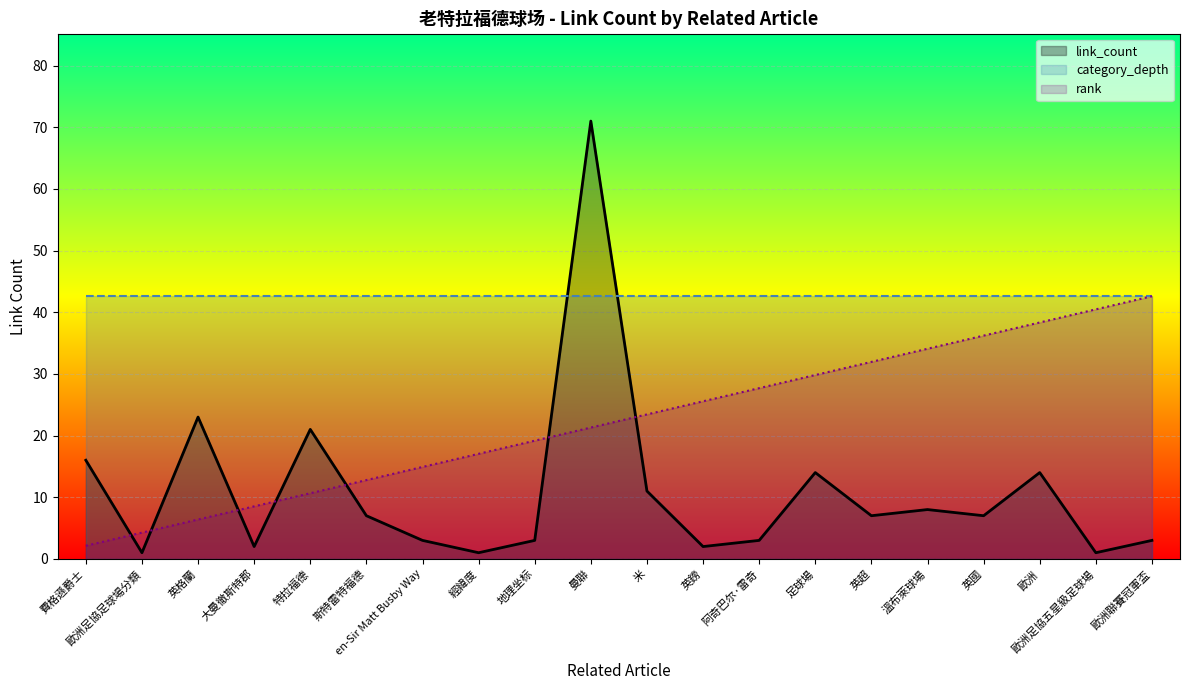

Rank the categories by rank value from highest to lowest.

歐洲聯賽冠軍盃, 歐洲足協五星級足球場, 歐洲, 英國, 溫布萊球場, 英超, 足球場, 阿奇巴尔·雷奇, 英鎊, 米, 曼聯, 地理坐标, 經緯度, en-Sir Matt Busby Way, 斯特雷特福德, 特拉福德, 大曼徹斯特郡, 英格蘭, 歐洲足協足球場分類, 費格遜爵士